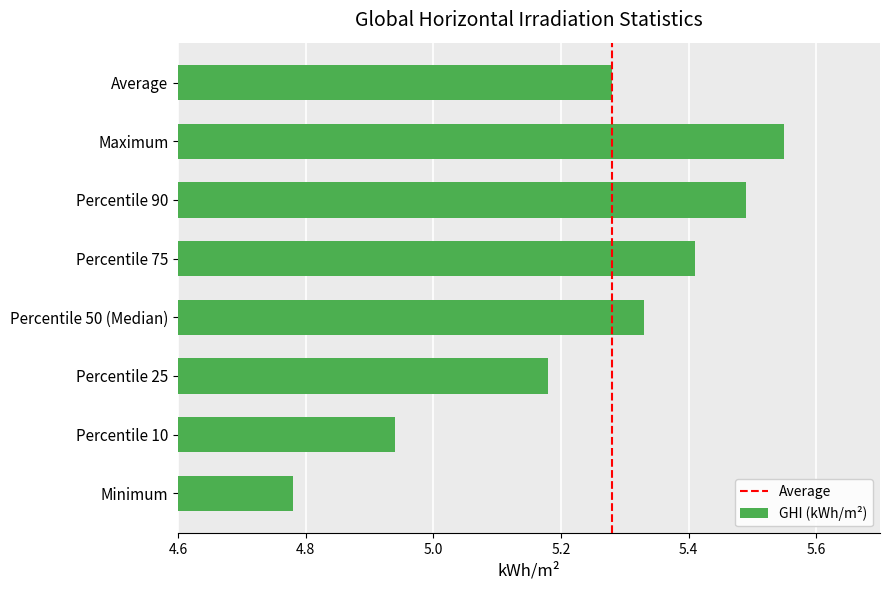

Which label corresponds to the smallest value in the chart?

Minimum